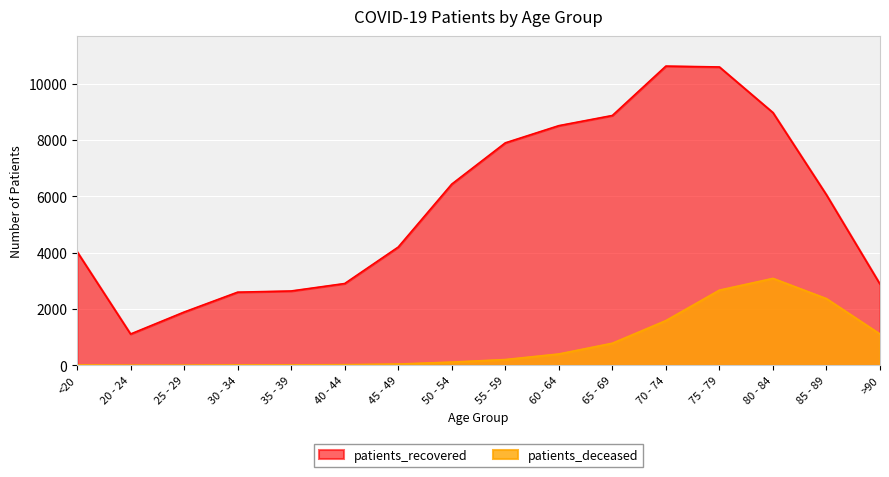

What is the sum of all patients_deceased values?

12451